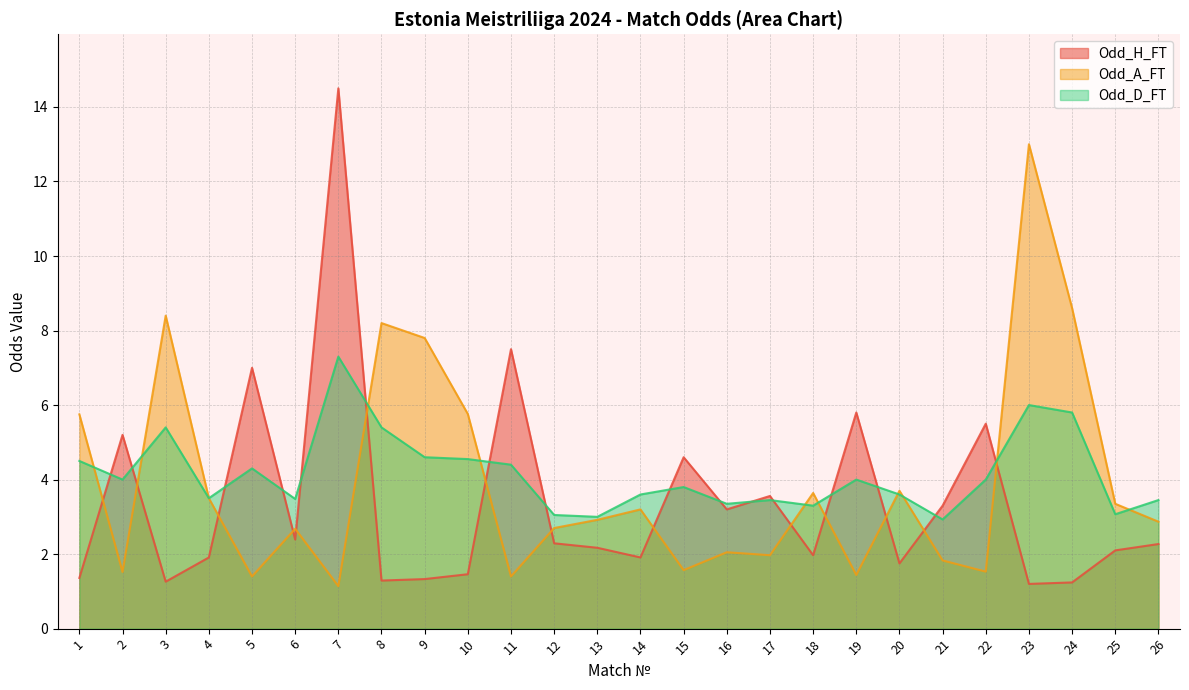

True or false: Odd_D_FT and Odd_A_FT cross at least once.

True